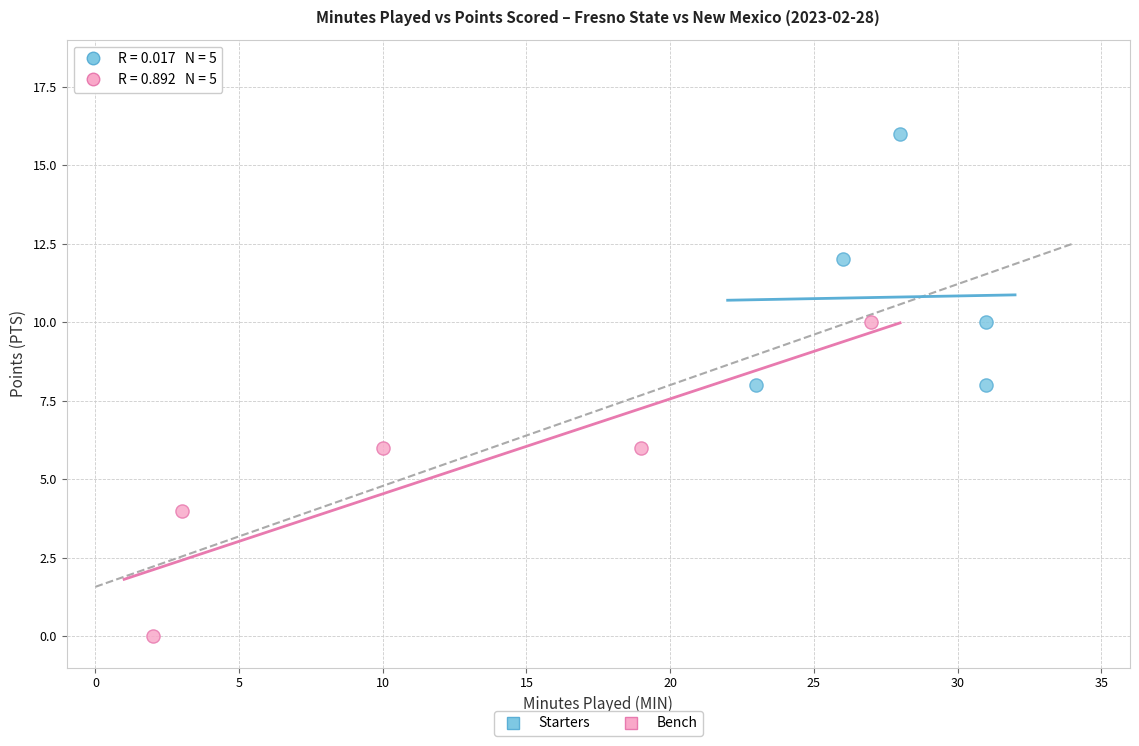

Which series reaches the minimum Y coordinate?

Bench